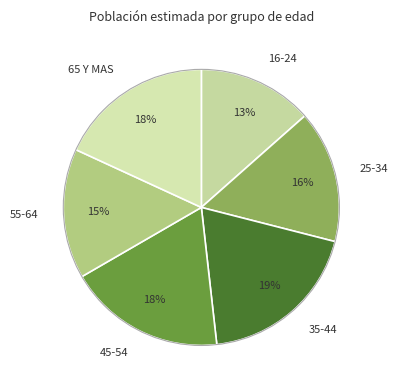

Is there a majority slice in this chart?

No